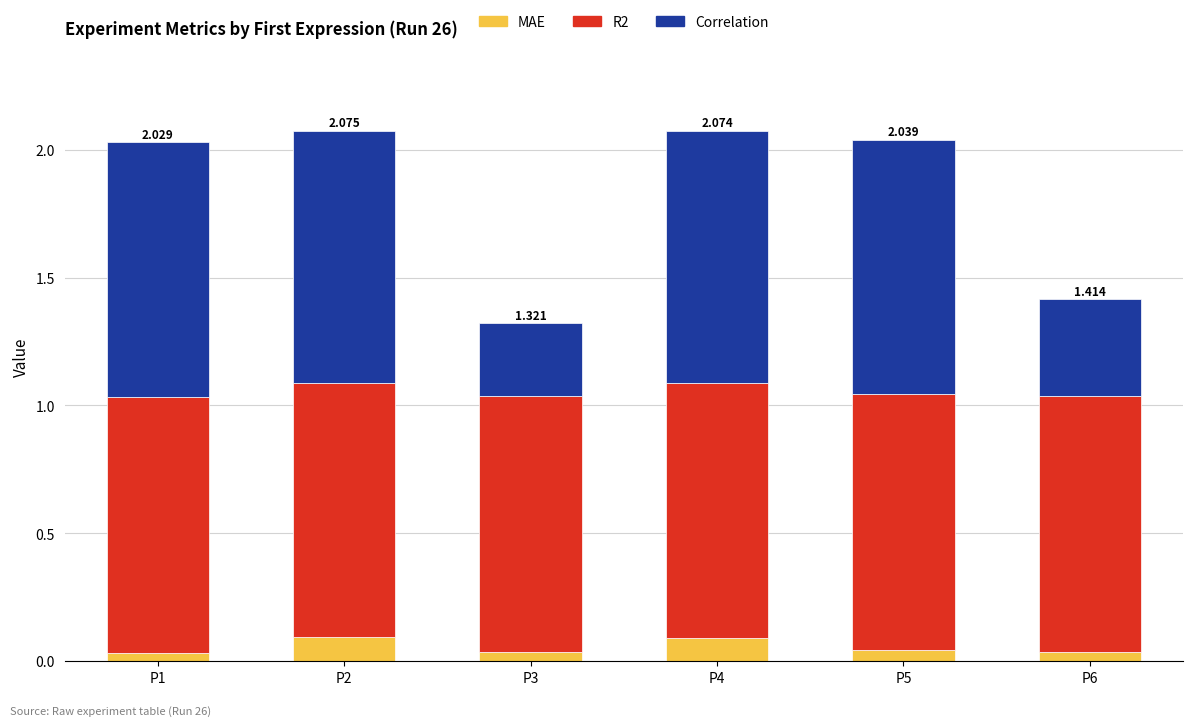

Where is MAE nearest to the value 0?

P1